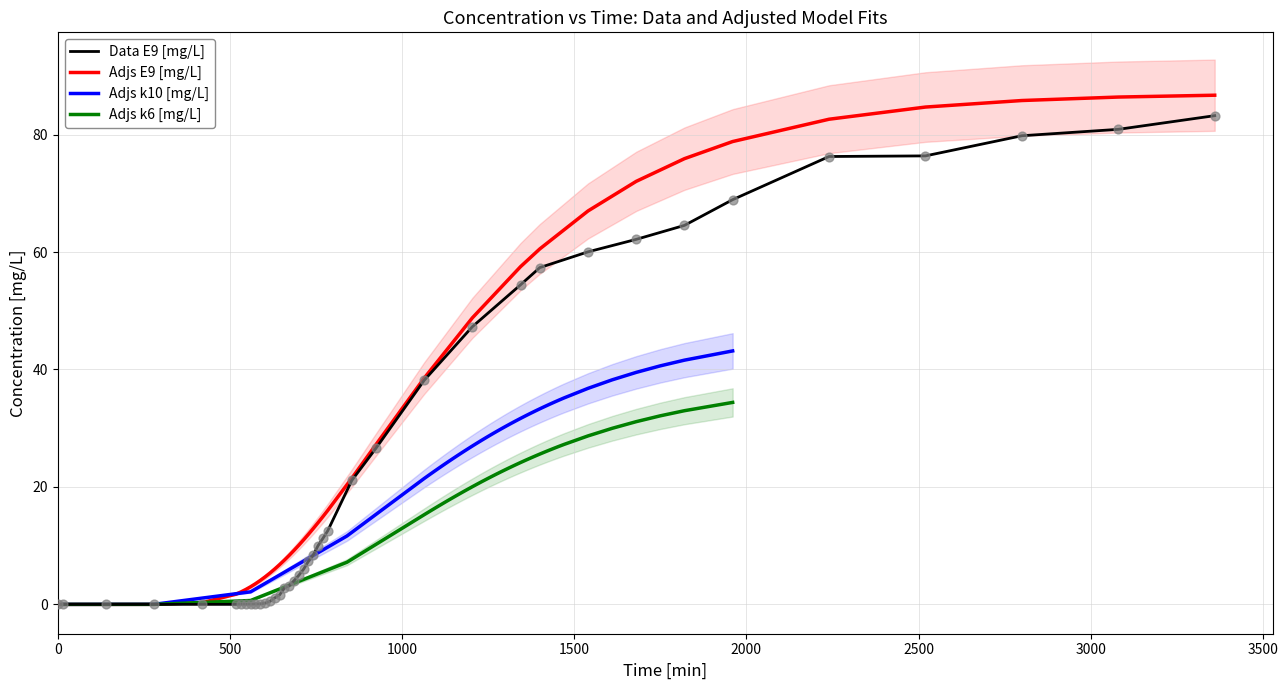

Which series has the largest total across all categories?

Adjs E9 [mg/L]